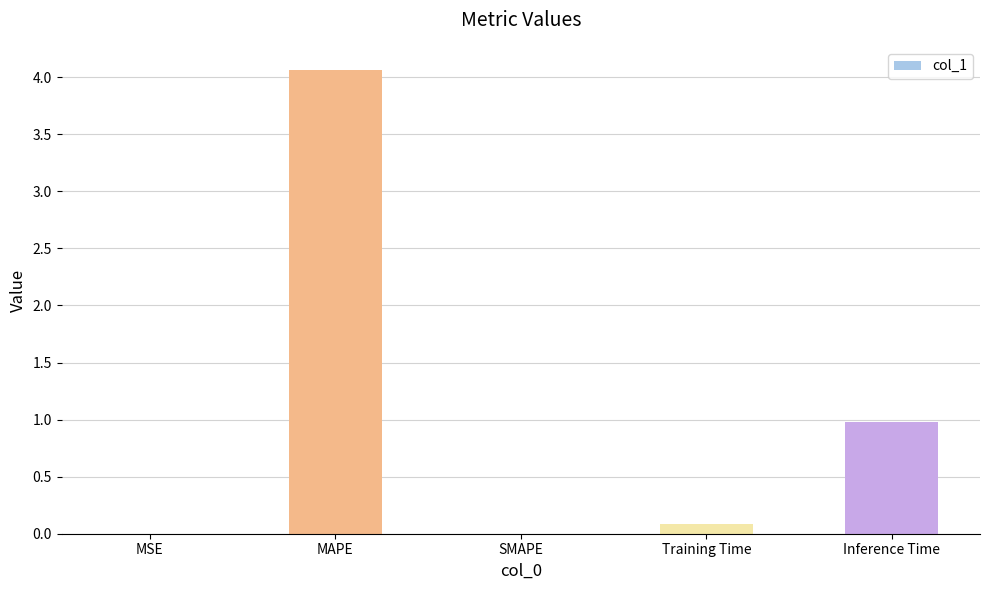

What is the sum of all values?

5.1